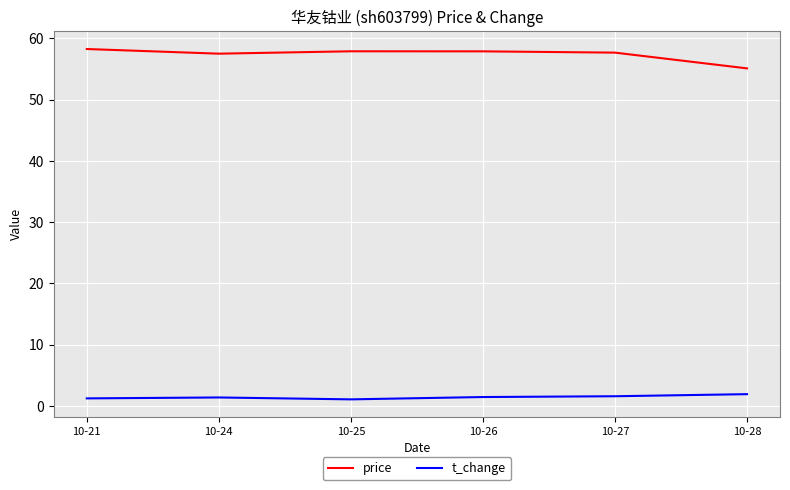

Does the chart have visible grid lines?

Yes